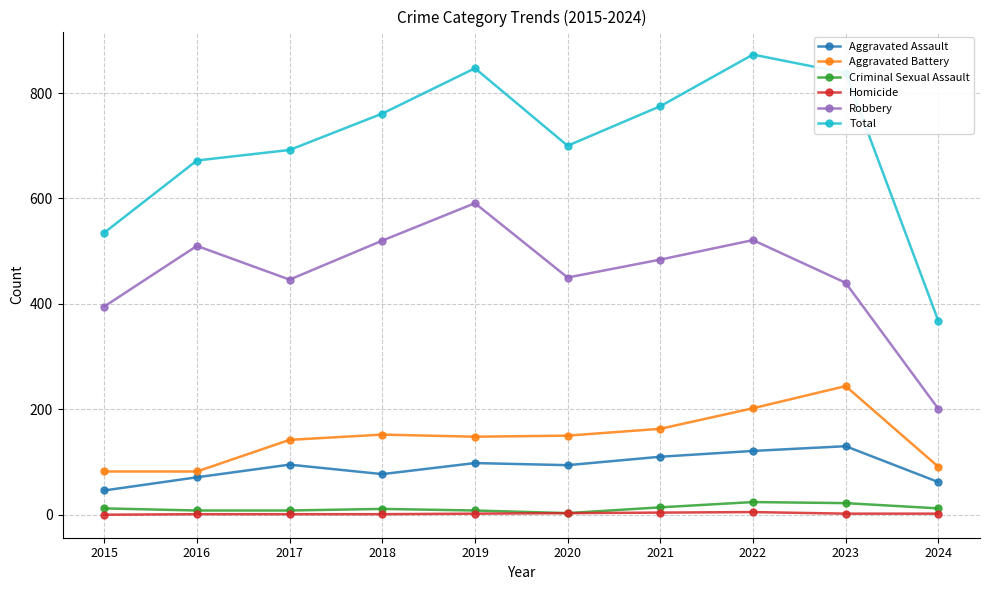

Does the chart have visible grid lines?

Yes